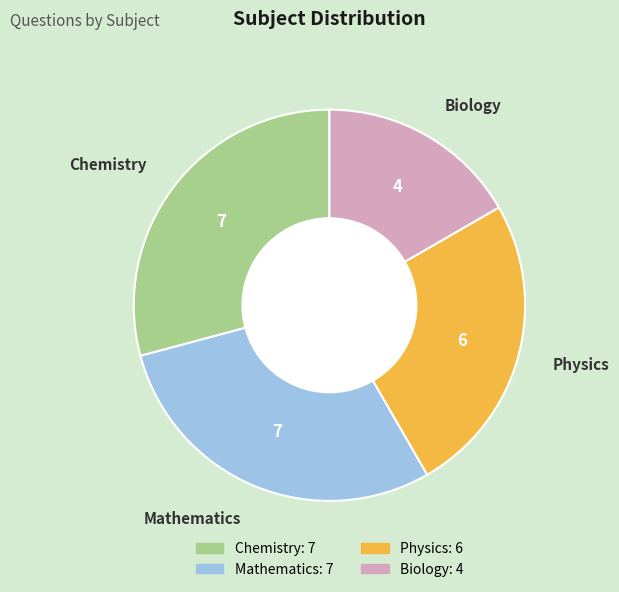

What is the smallest slice in the pie chart?

Biology